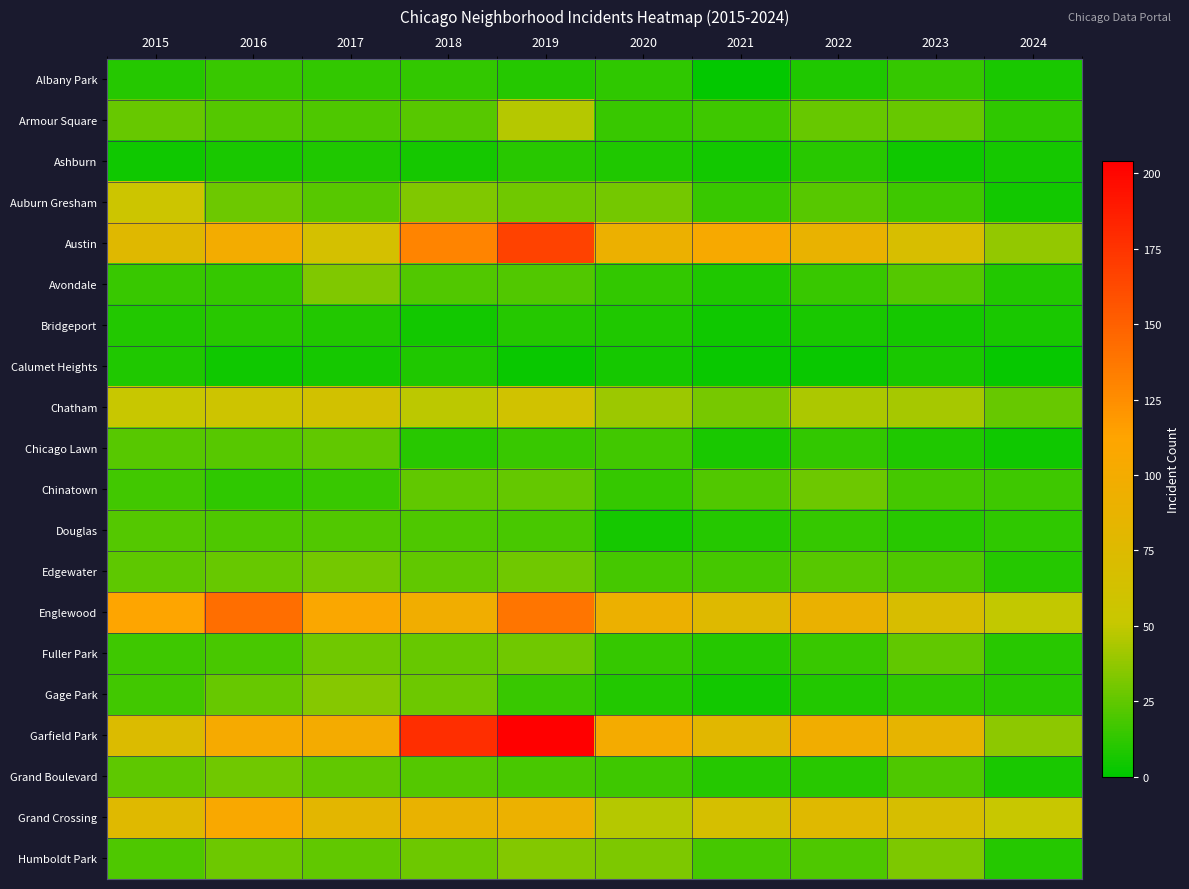

Which category has the highest value across all series?

2019